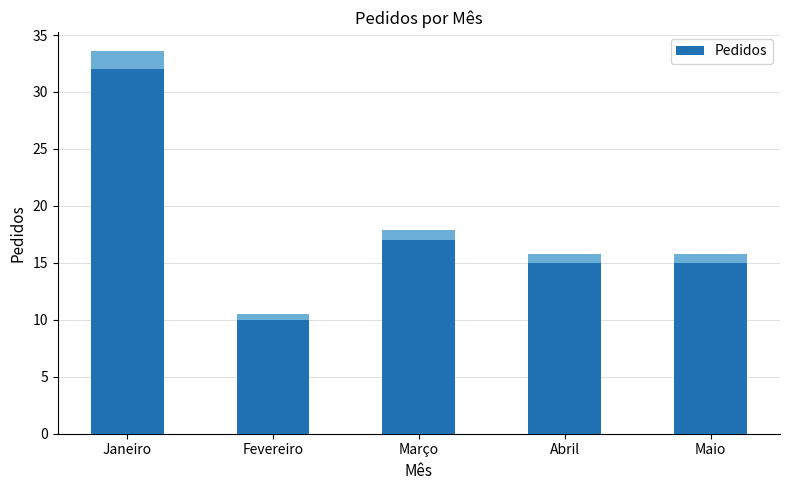

True or false: the data shows 17 at Março.

True